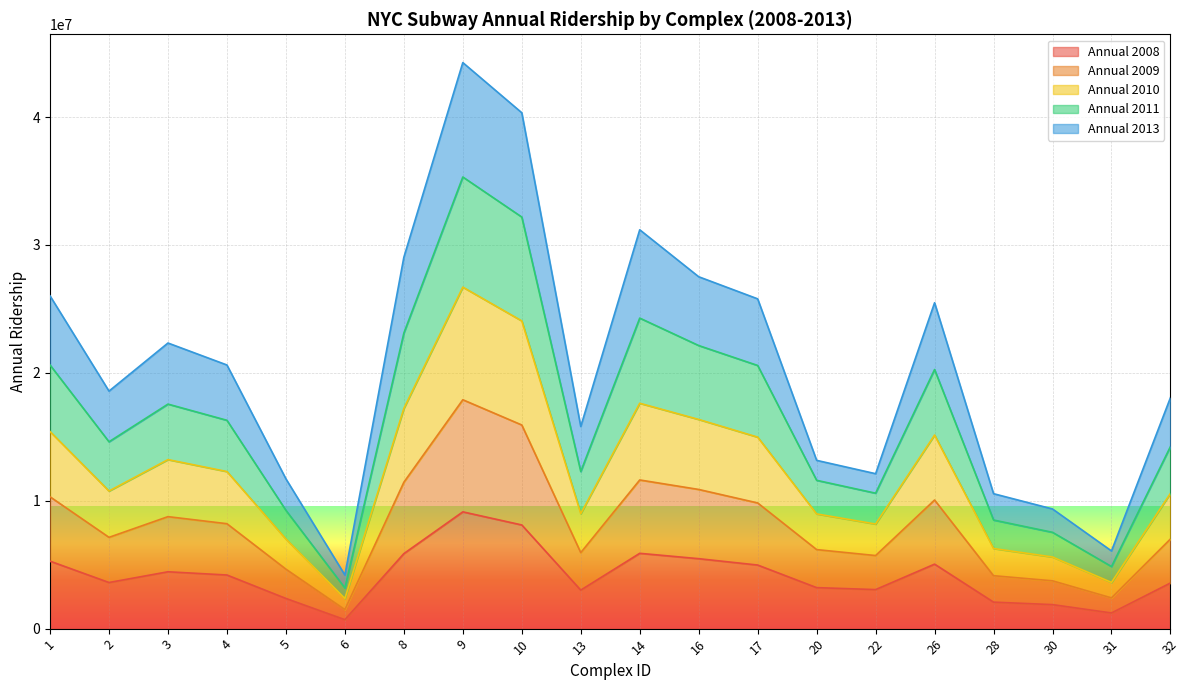

At which label does Annual_2011 first exceed 20616100?

1